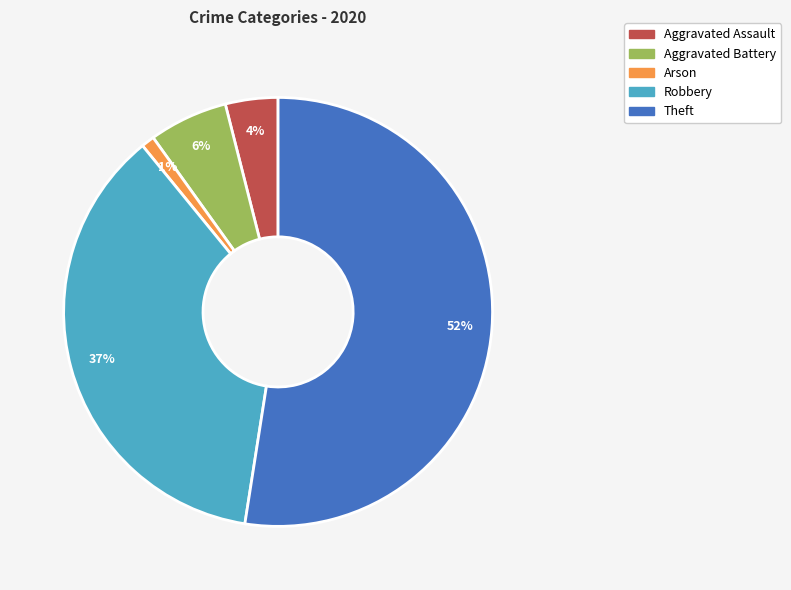

Does any single category account for the majority?

Yes